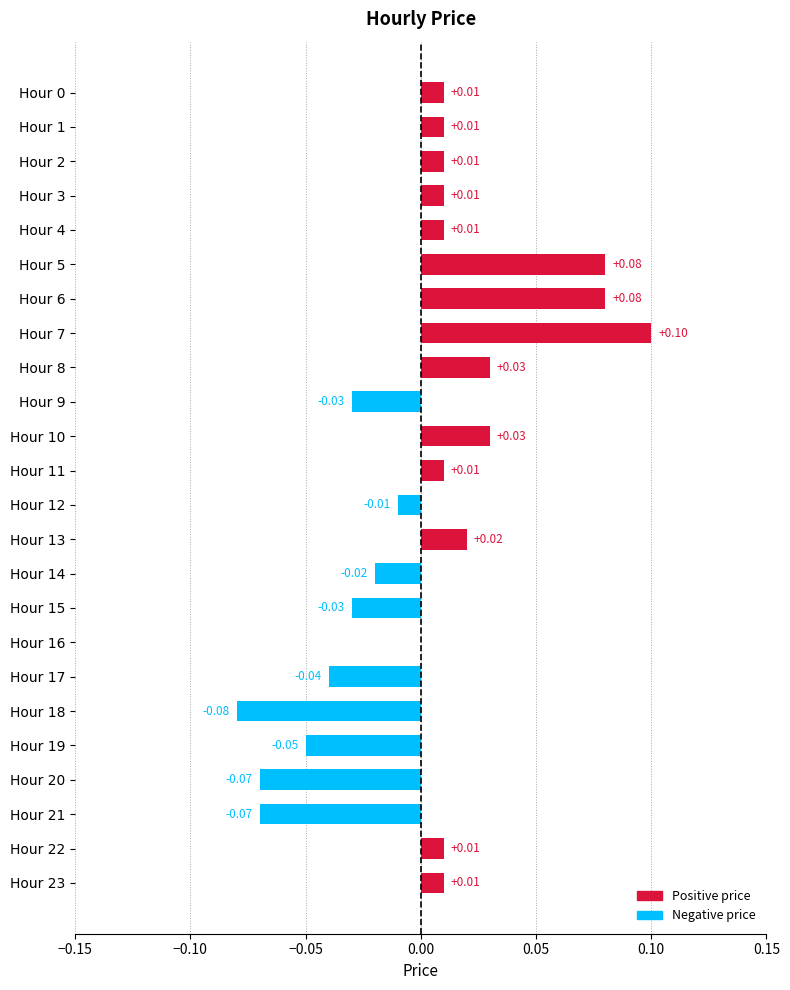

Which has a higher value, Hour 11 or Hour 18?

Hour 11